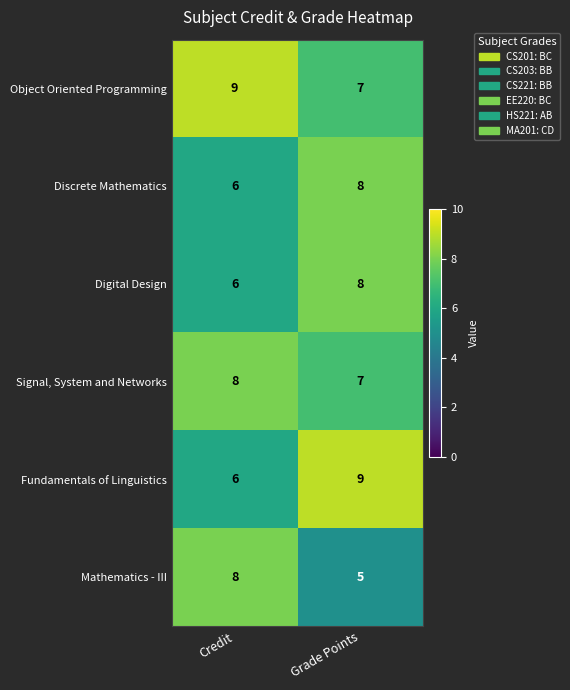

What value does the Fundamentals of Linguistics series have at Grade Points?

9